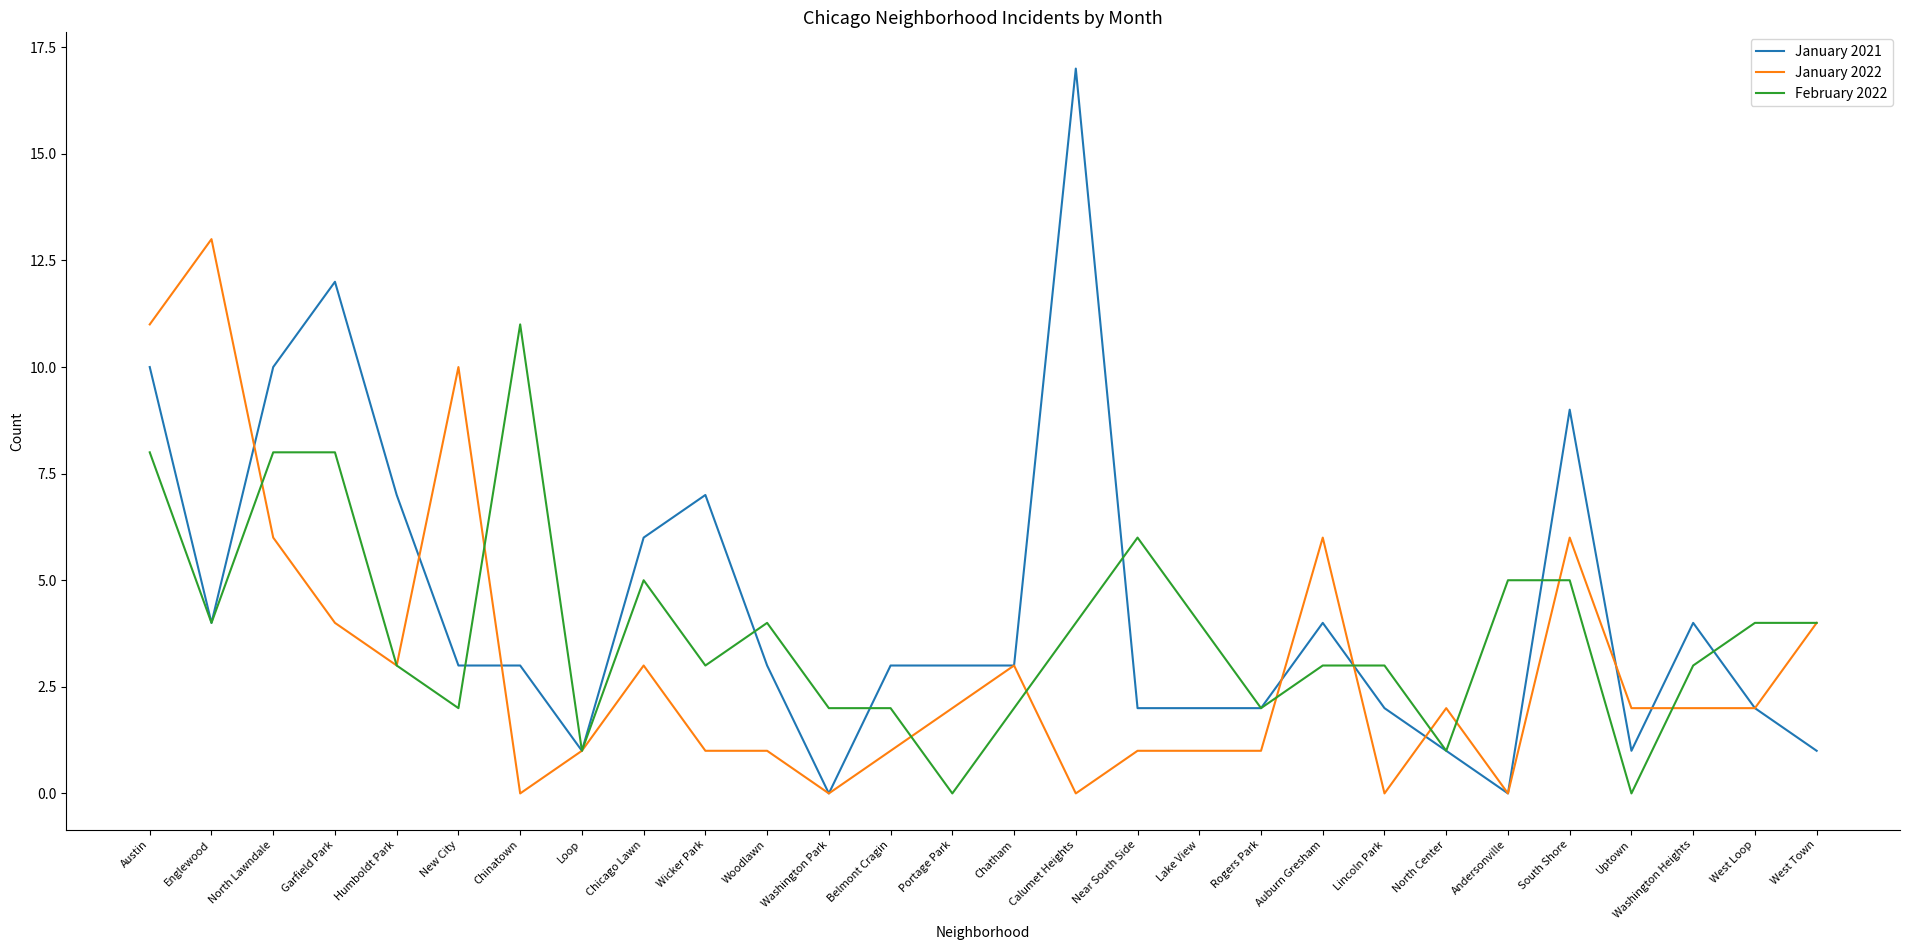

Which series has the widest spread of values?

January 2021